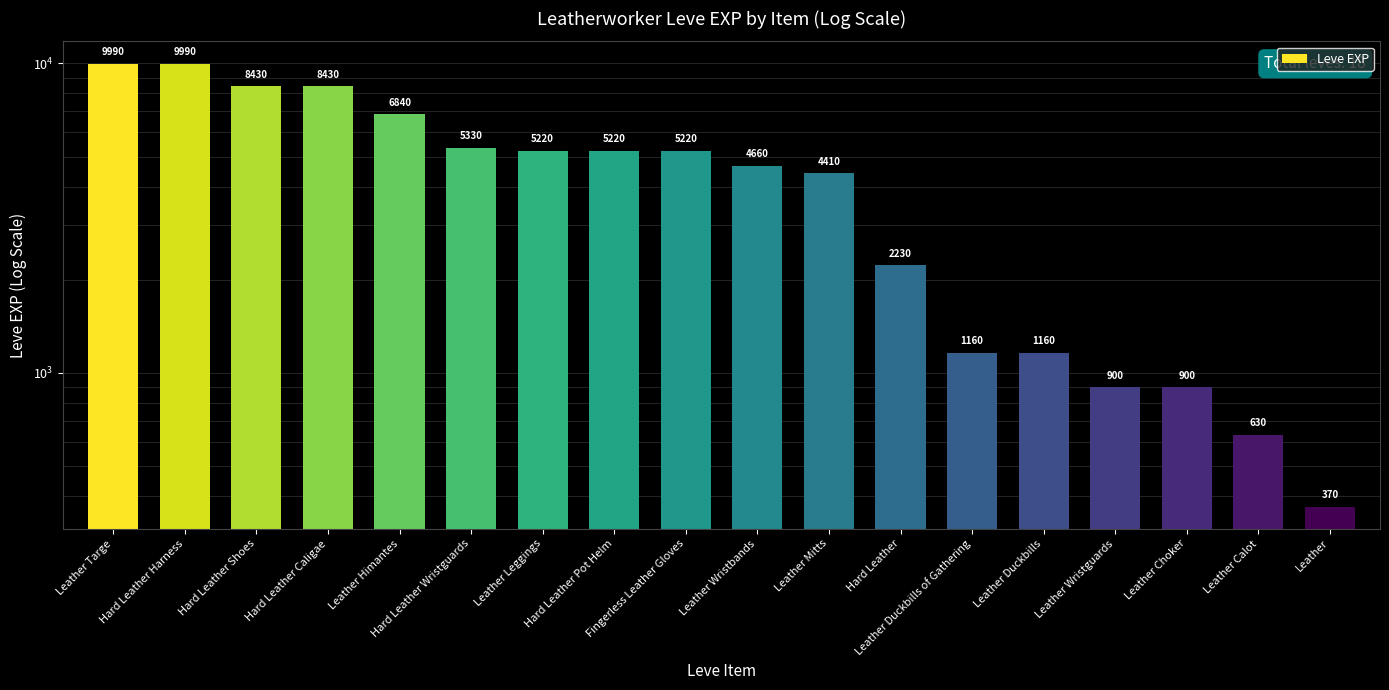

Are the bars grouped side by side (vs. stacked)?

No